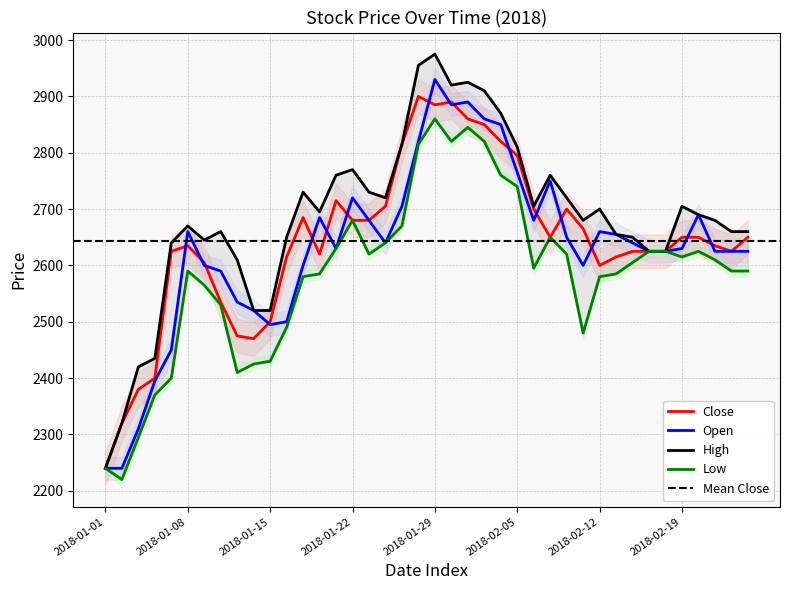

What are all the series names shown in the legend?

Close, Open, High, Low